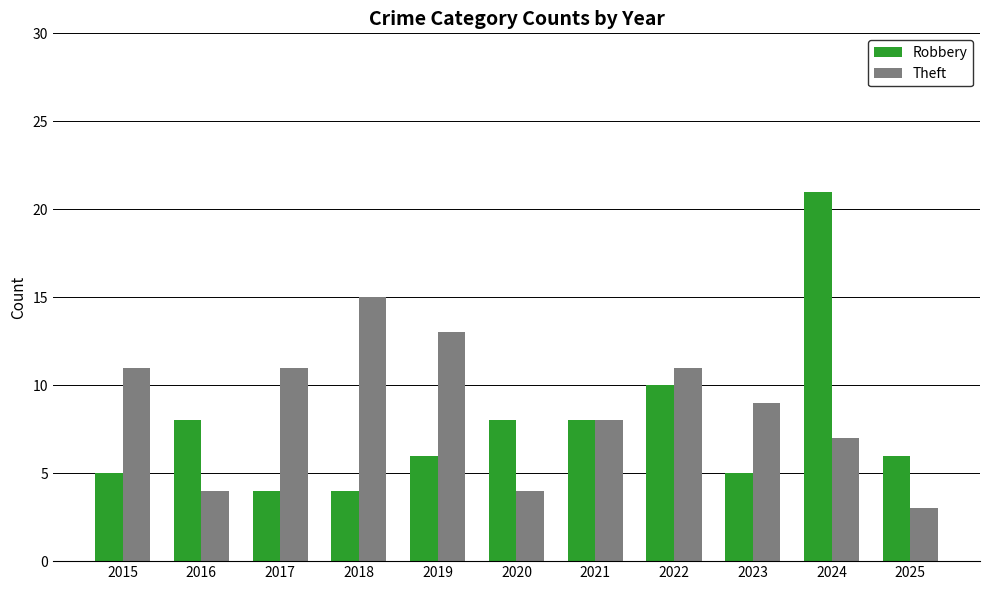

Which series changed the most between 2015 and 2016?

Theft